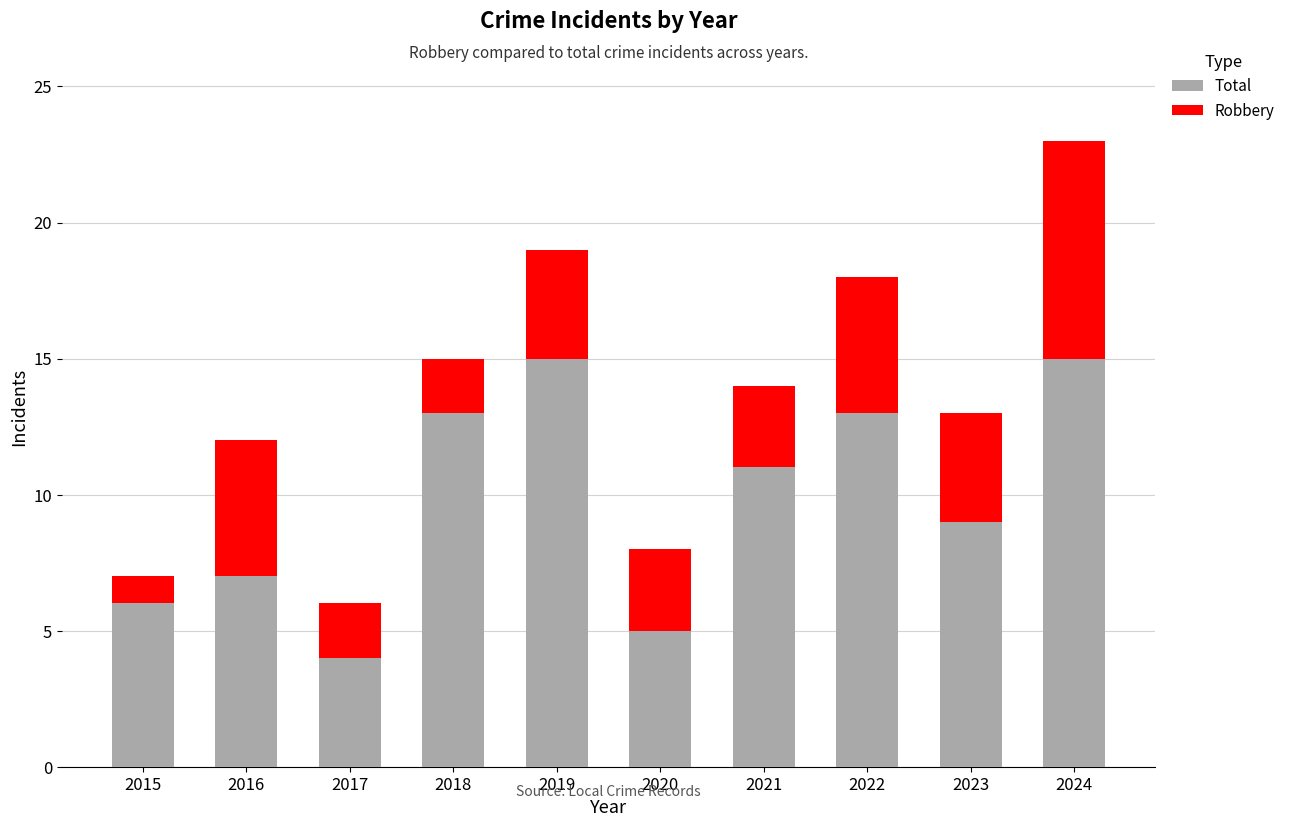

What is the average value of the Total series?

10